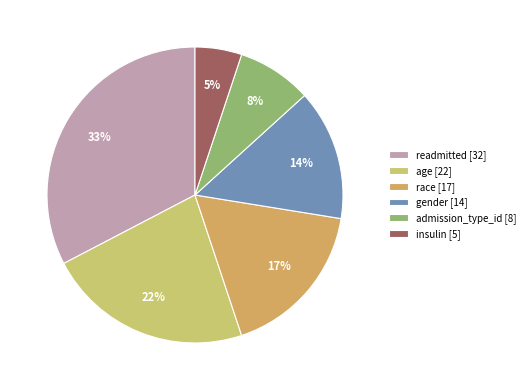

What is the largest slice in the pie chart?

readmitted